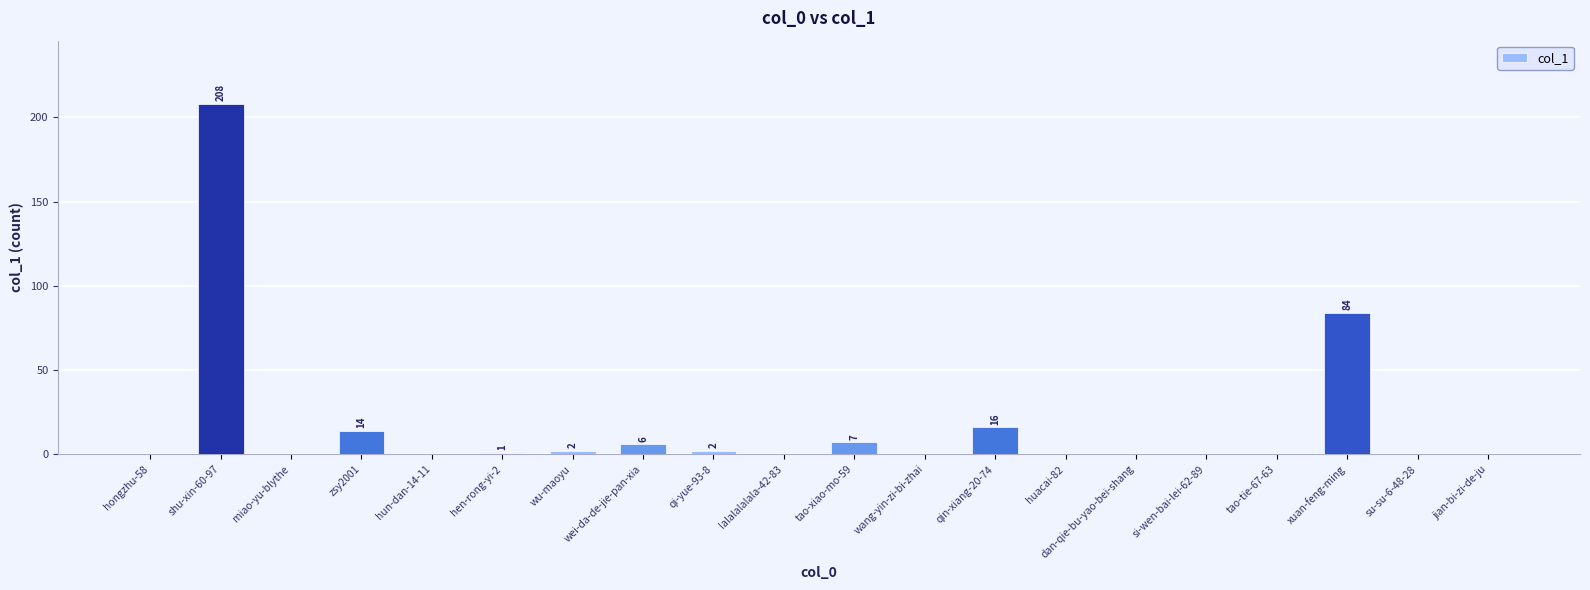

The value at hun-dan-14-11 is 0. True or false?

True